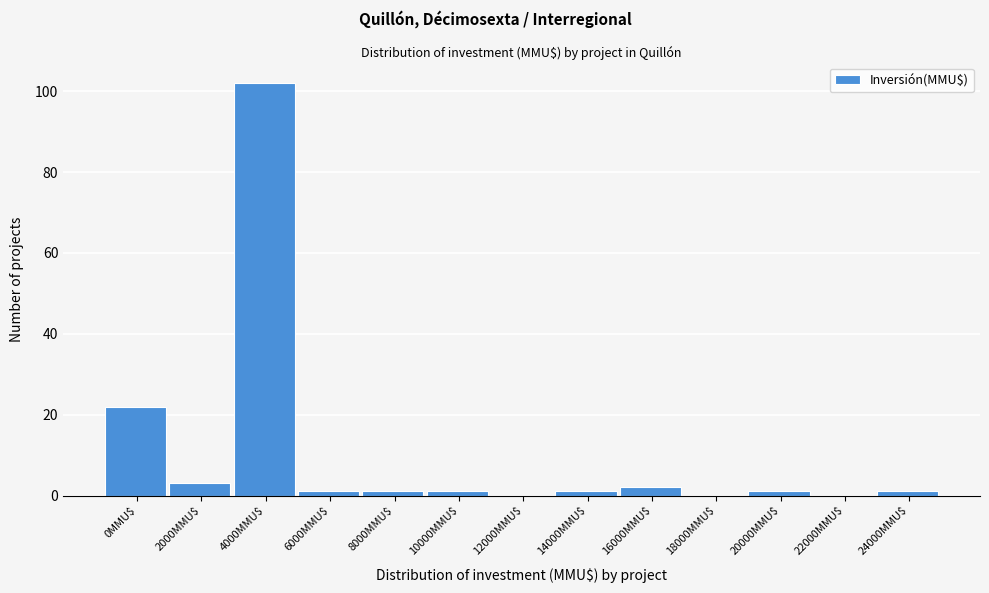

At which label is the value closest to 51?

0MMU$